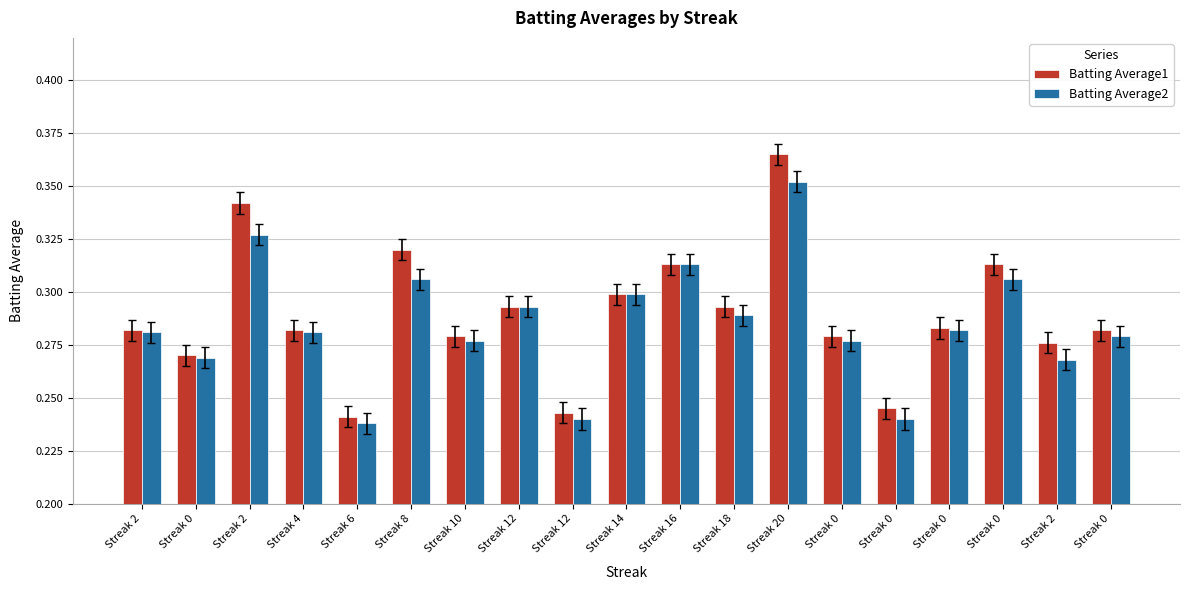

True or false: Batting Average1 has a value of 0.1 at Streak 2.

False